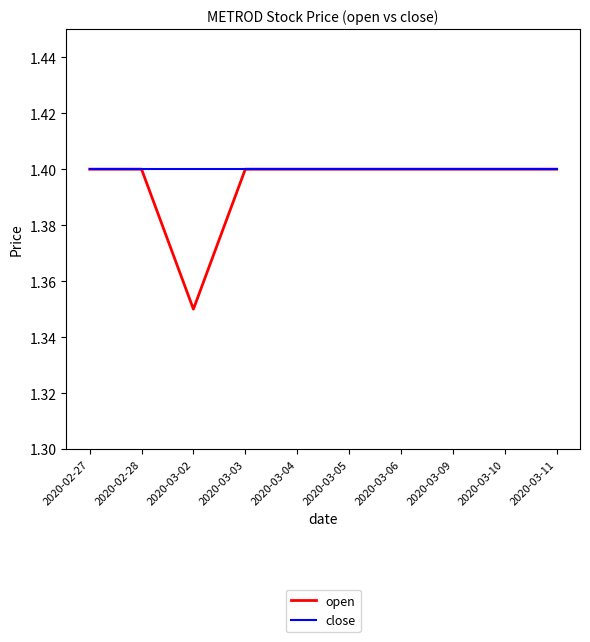

List the series in order of their overall mean, lowest first.

open, close